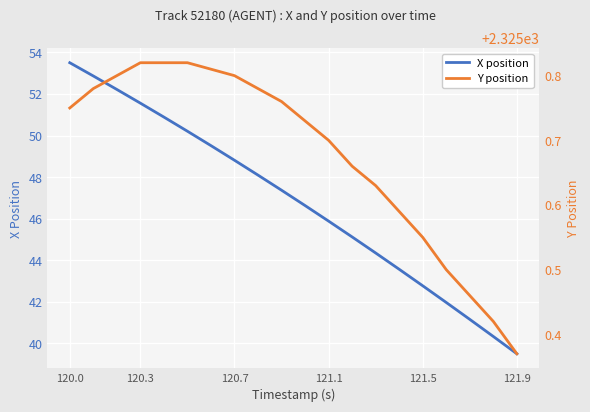

Which category has the lowest value in the X position series?

121.9